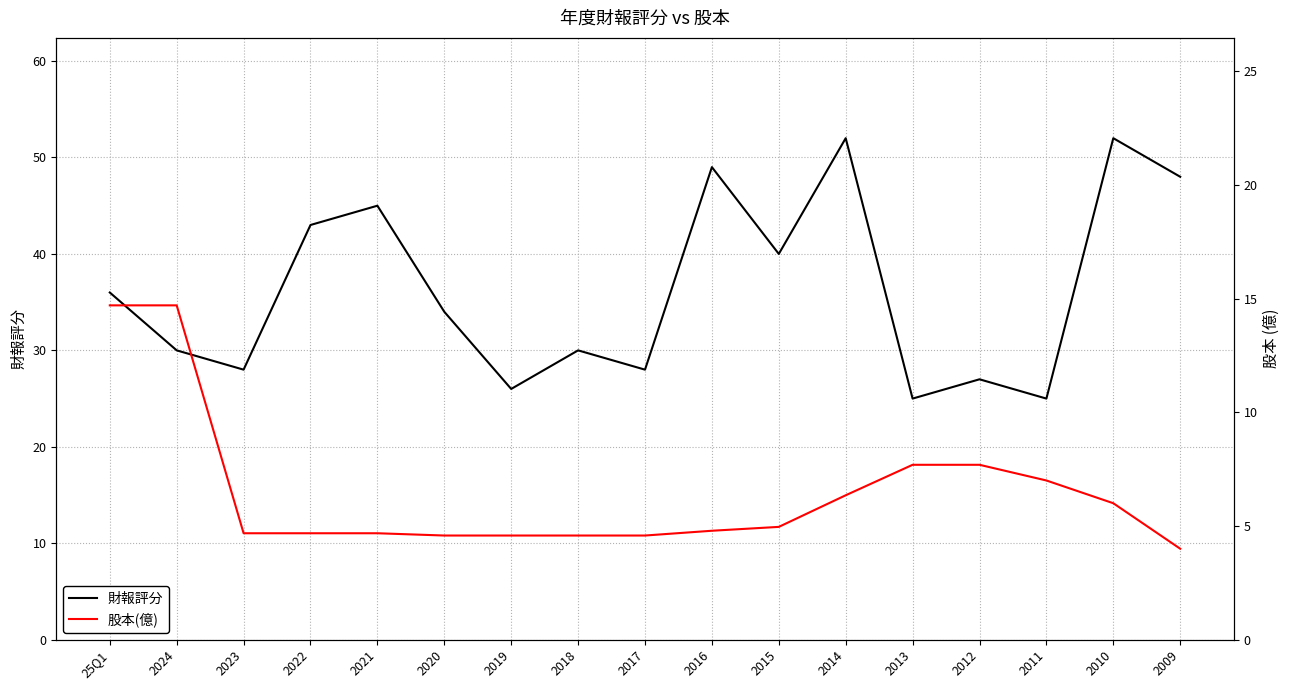

What are all the series names shown in the legend?

財報評分, 股本(億)